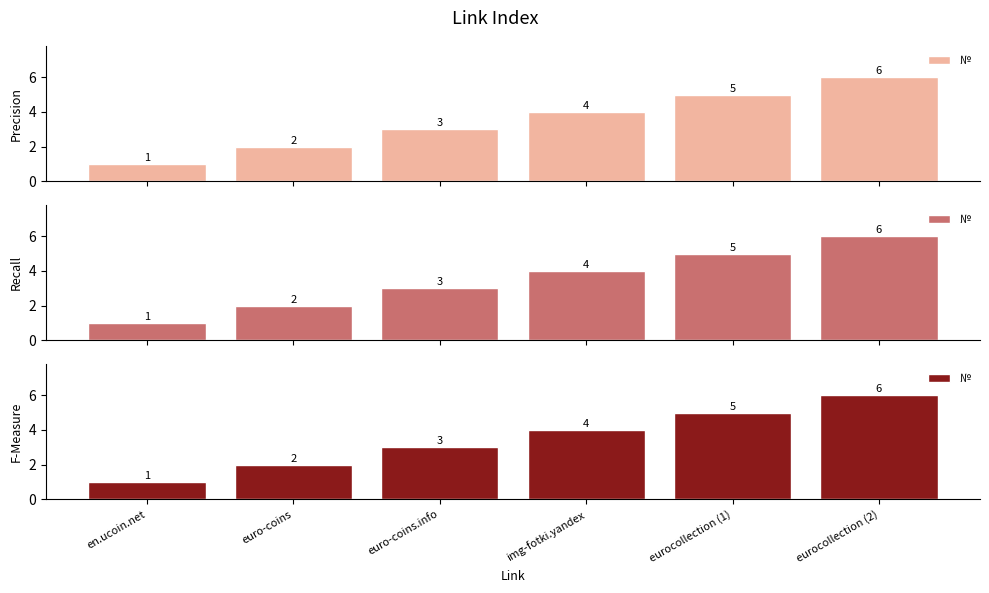

List the labels in order of value, smallest first.

en.ucoin.net, euro-coins, euro-coins.info, img-fotki.yandex, eurocollection (1), eurocollection (2)